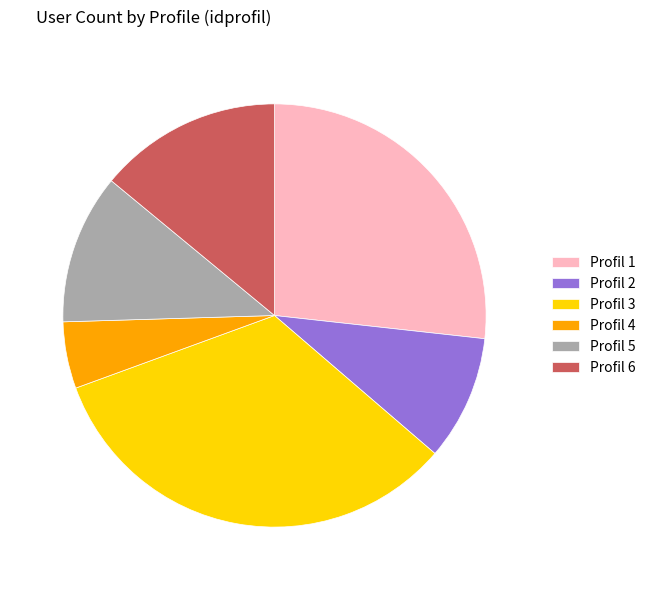

Do Profil 6 and Profil 5 together represent more than half of the pie?

No